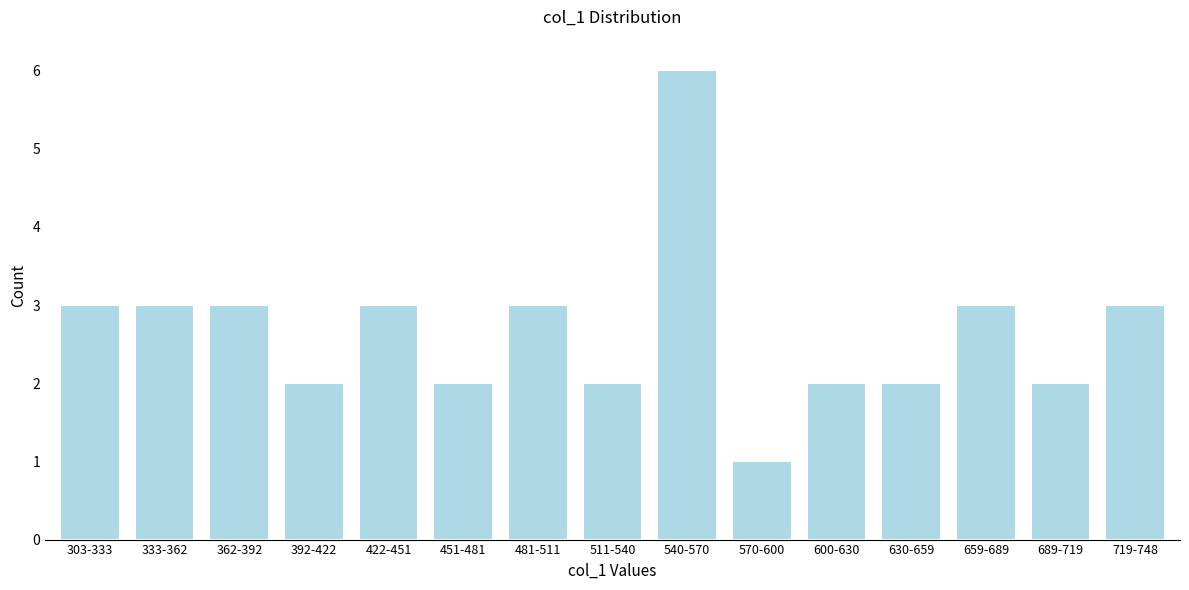

Reading right to left, what are all the values shown in this chart?

3	2	3	2	2	1	6	2	3	2	3	2	3	3	3